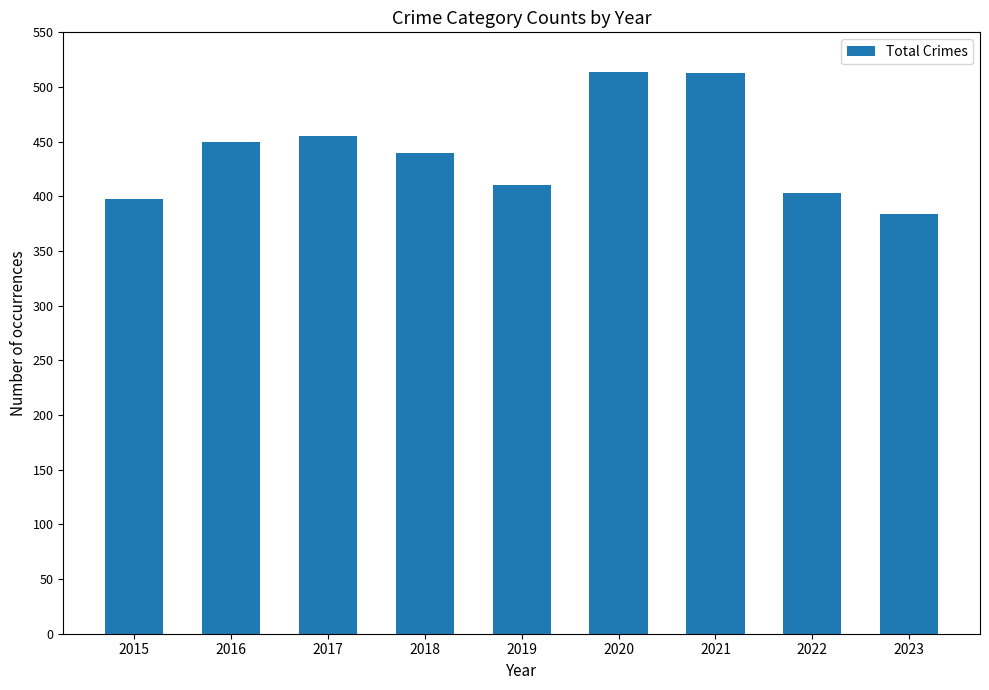

Is it true that the value at 2020 is 514?

True